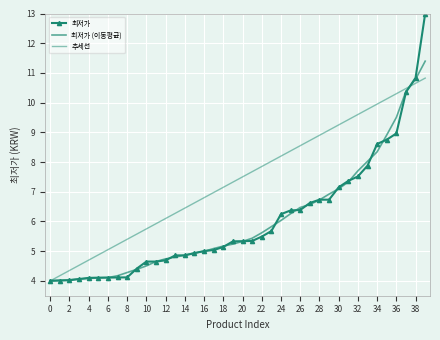

Which series ends up on top after the final intersection of 최저가 (이동평균) and 최저가?

최저가